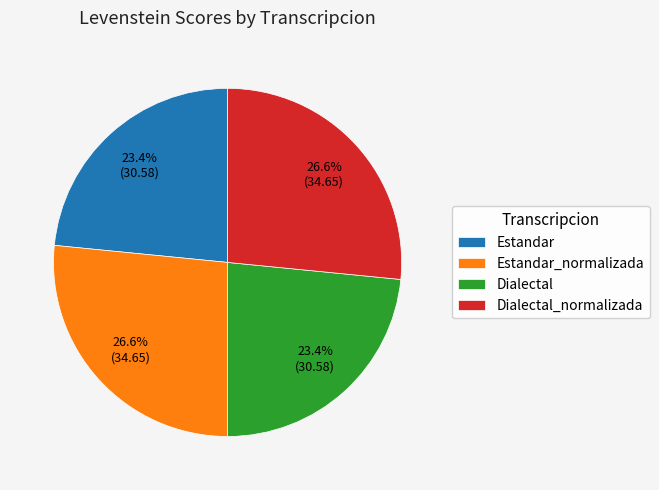

To the nearest percent, what is the combined percentage of Dialectal and Estandar_normalizada?

50%